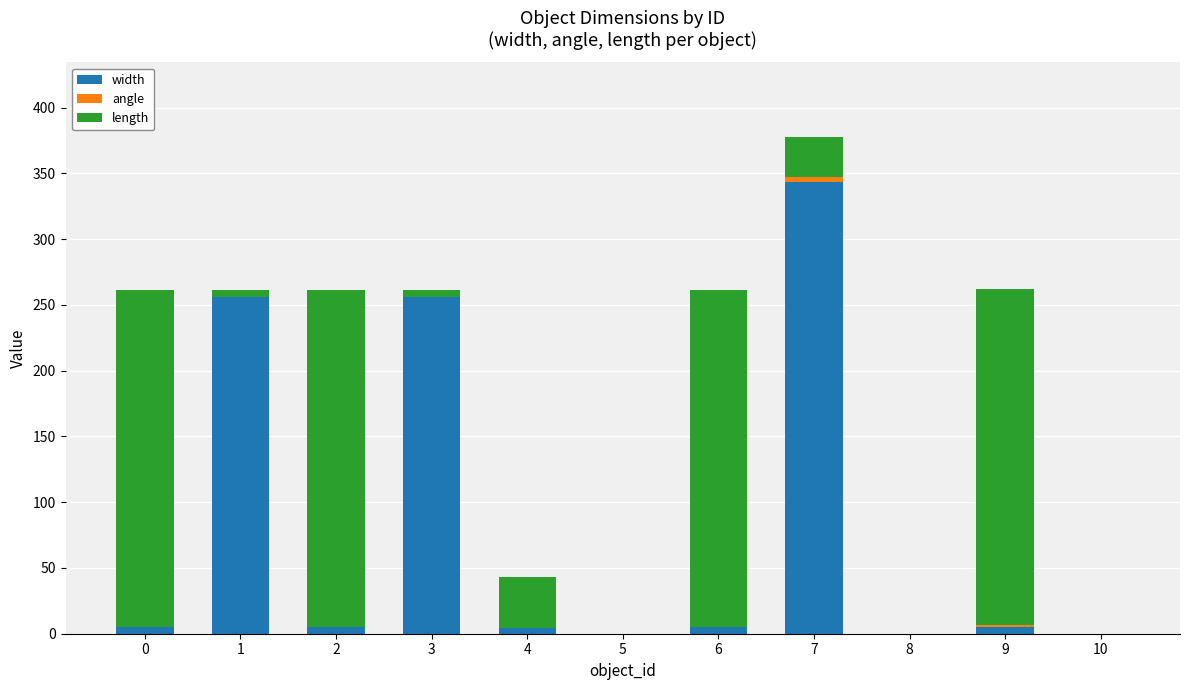

What is the highest value of the width series?

343.7